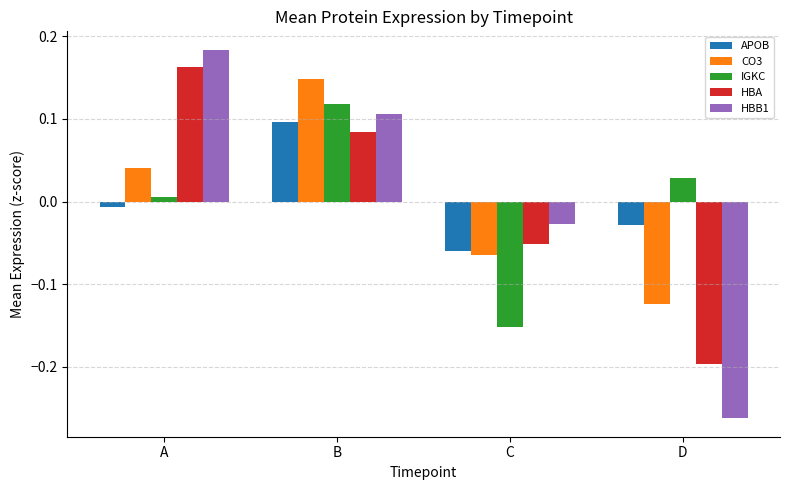

At which label is CO3 closest to 0?

A